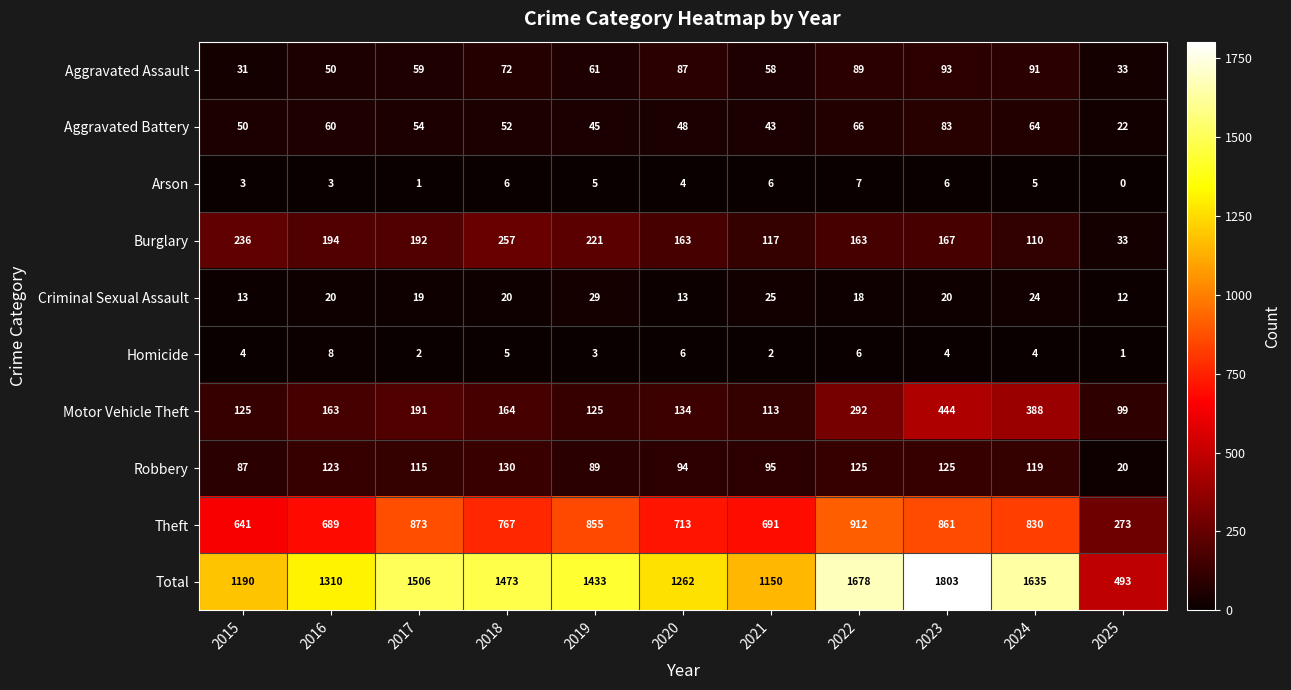

Is the value of Motor Vehicle Theft at 2018 greater than the value of Arson at 2021?

Yes